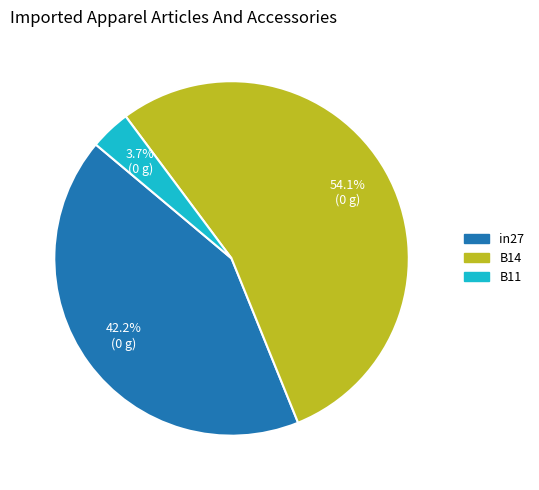

What is the total percentage of B14 and in27?

96.3%